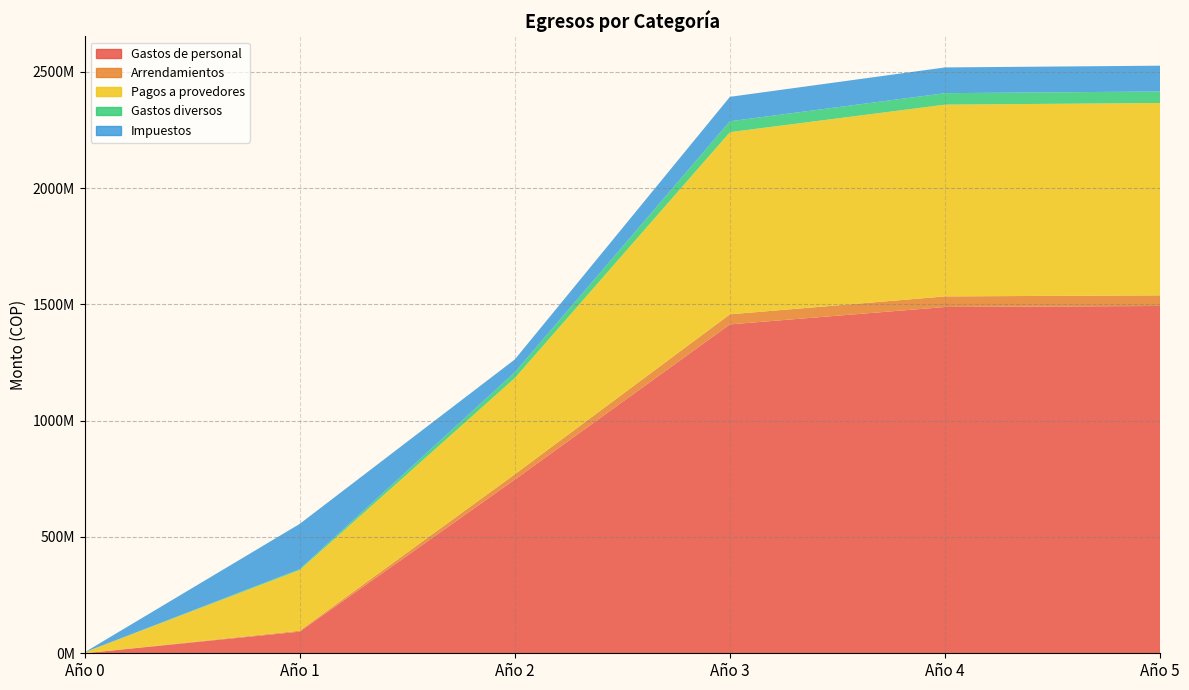

Reading right to left, what are all the values shown in this chart?

Gastos de personal: Año 5=1493057175.1	Año 4=1488623235.3	Año 3=1413943419.7	Año 2=746658724.1	Año 1=92954712.4	Año 0=0.0
Arrendamientos: Año 5=45709808.8	Año 4=45574064.1	Año 3=43287748.4	Año 2=22858888.5	Año 1=3984120.0	Año 0=279000.0
Pagos a provedores: Año 5=826882056.0	Año 4=824426460.0	Año 3=783067428.0	Año 2=413513100.0	Año 1=260820001.8	Año 0=3700000.0
Gastos diversos: Año 5=49471576.3	Año 4=49324660.3	Año 3=46850188.3	Año 2=24740100.1	Año 1=3720000.0	Año 0=116700.0
Impuestos: Año 5=110955229.6	Año 4=110624997.7	Año 3=105062978.5	Año 2=55364807.1	Año 1=194597556.9	Año 0=0.0